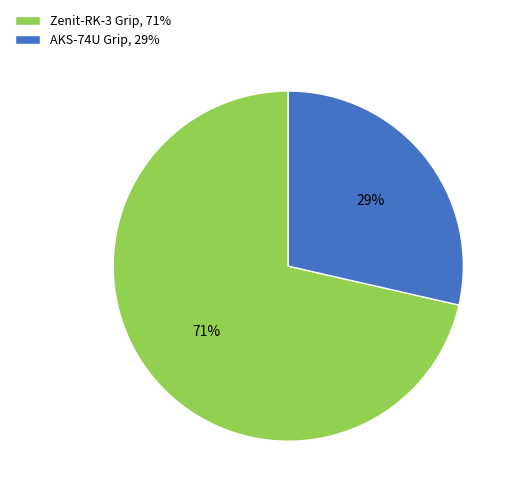

Is there any slice that represents more than half of the pie?

Yes